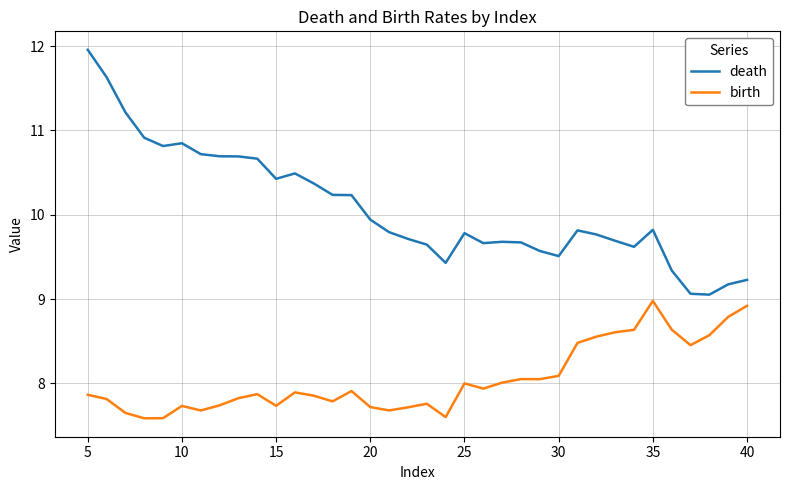

Which series has the largest range (max minus min)?

death